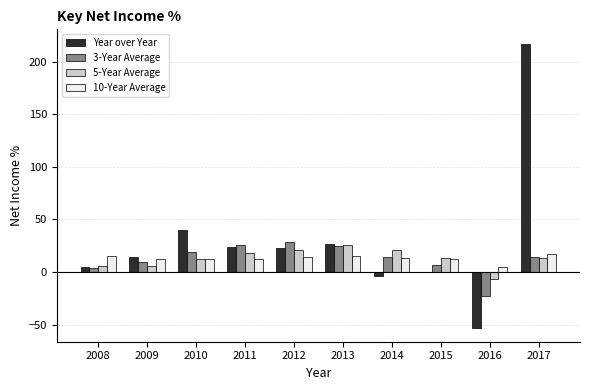

The value of Year over Year at 2013 is 45.5. True or false?

False